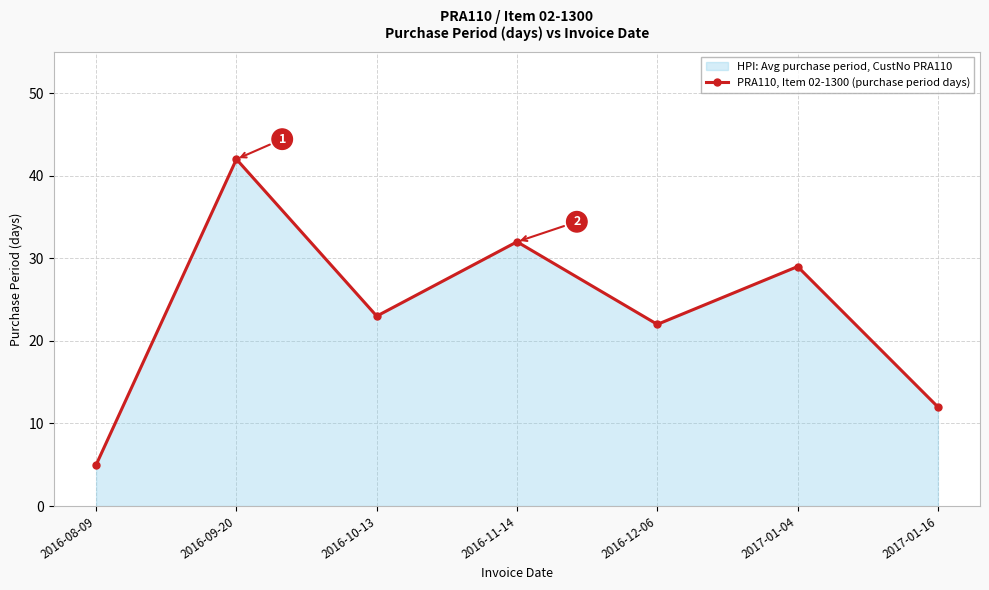

Is it true that the value at 2016-12-06 is 22?

True